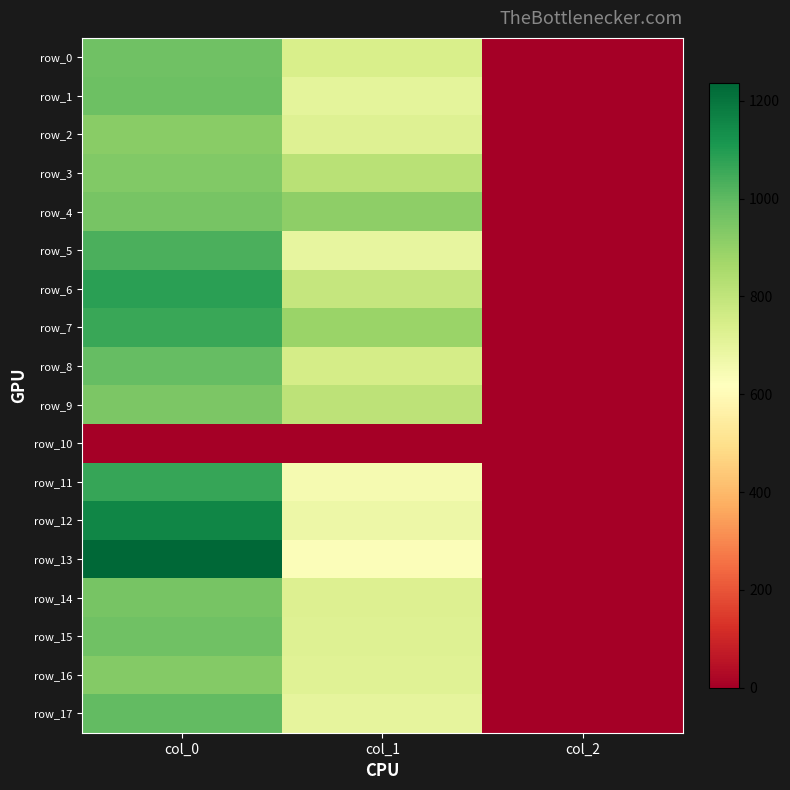

Is the value of row_1 at col_1 greater than the value of row_9 at col_0?

No